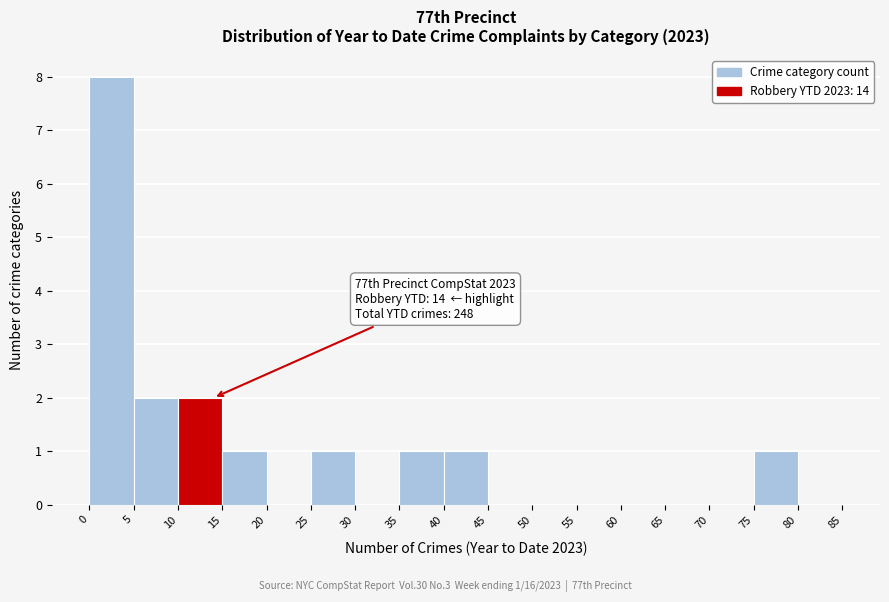

Which range on the x-axis has the tallest bar?

0 to 5